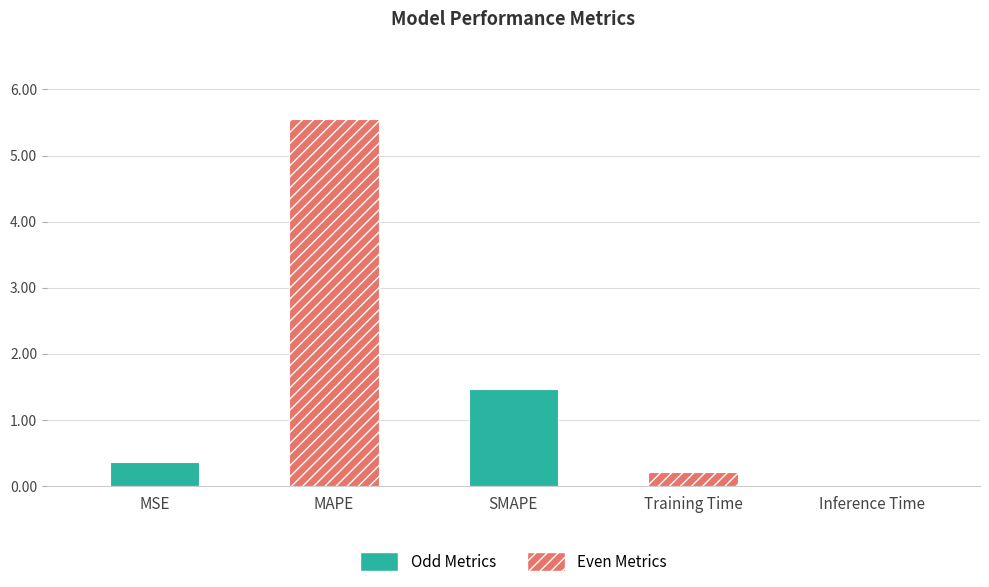

Are the bars grouped side by side (vs. stacked)?

No